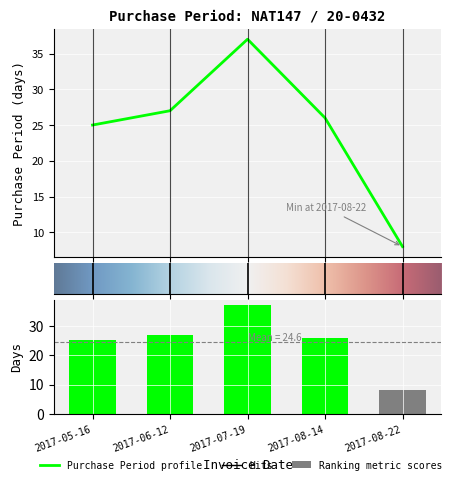

List the labels in order of value, smallest first.

2017-08-22, 2017-05-16, 2017-08-14, 2017-06-12, 2017-07-19